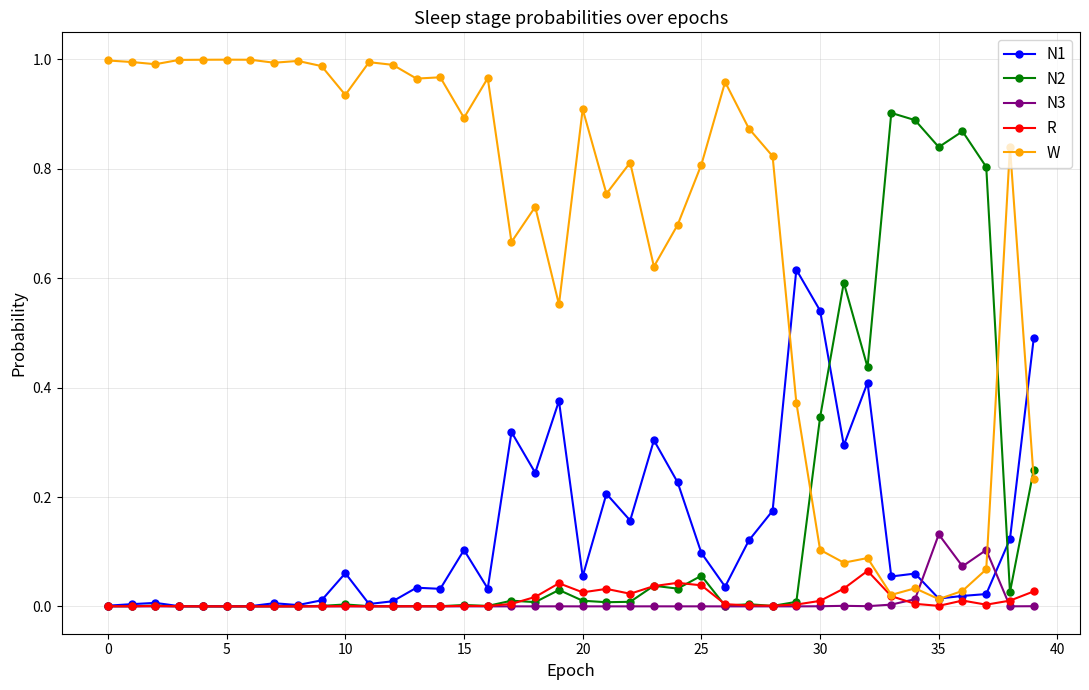

True or false: N3 and W intersect in this chart.

True